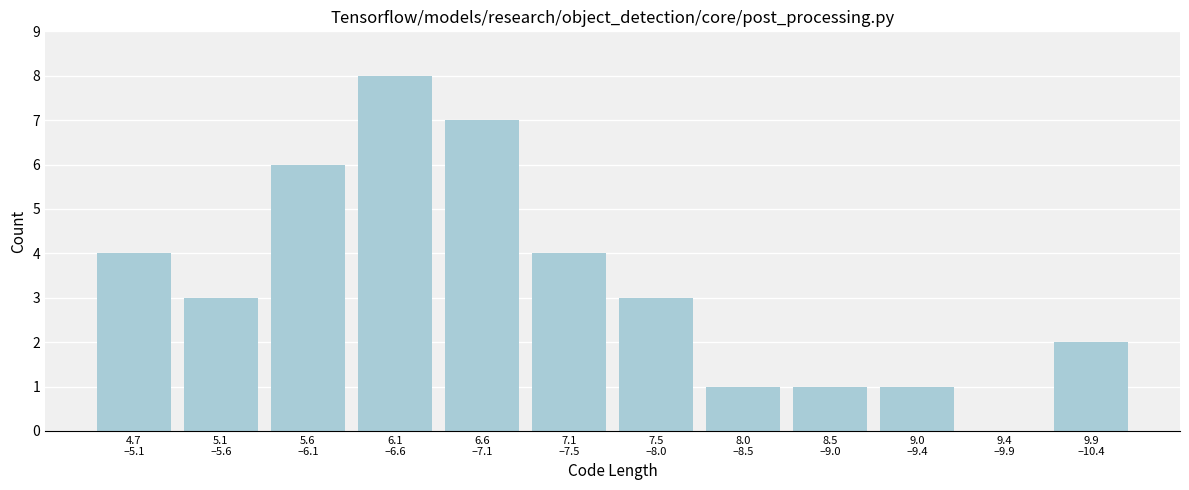

What is the sum of all values?

40